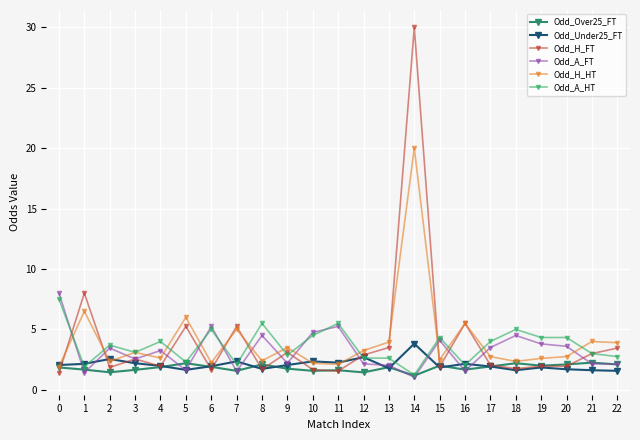

True or false: Odd_Over25_FT and Odd_A_HT intersect in this chart.

False